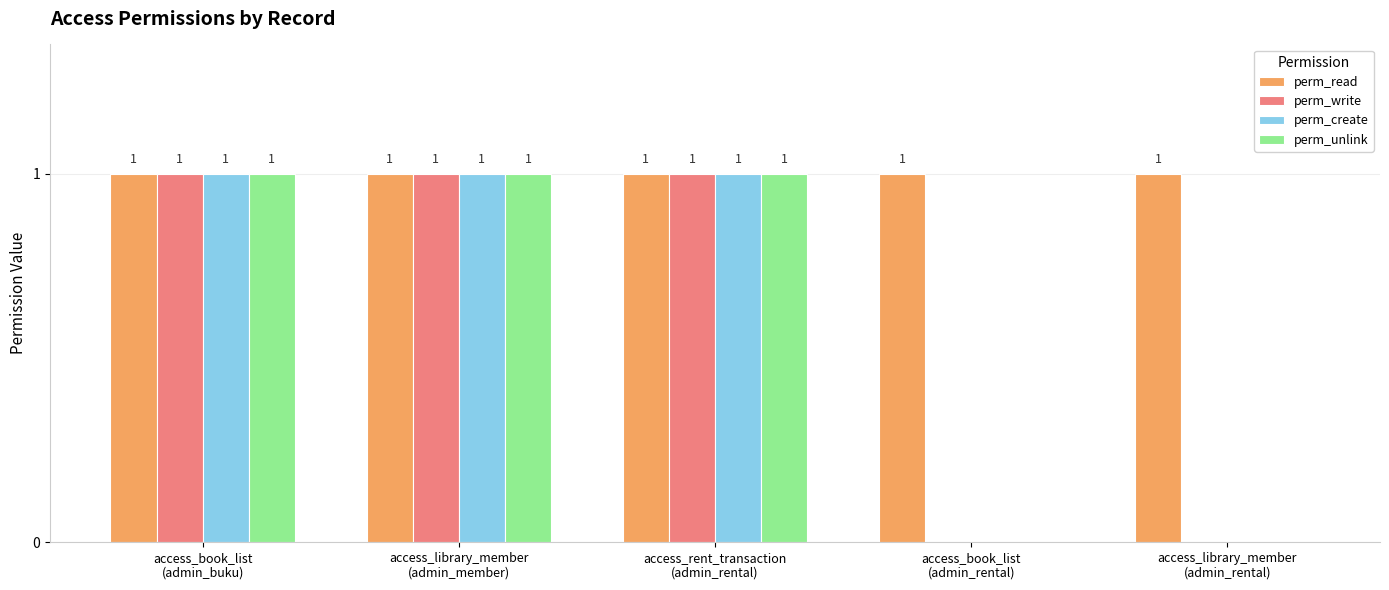

Which series has the largest total across all categories?

perm_read